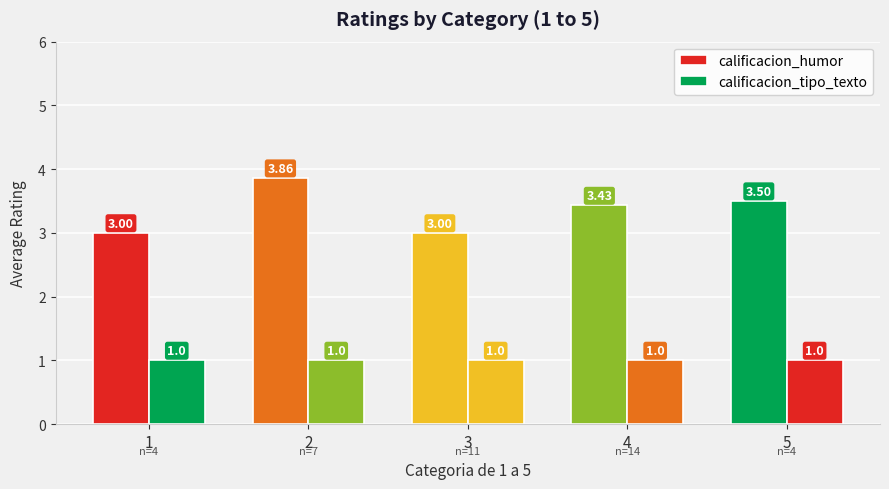

Is the value of calificacion_humor at 5 greater than the value of calificacion_tipo_texto at 4?

Yes